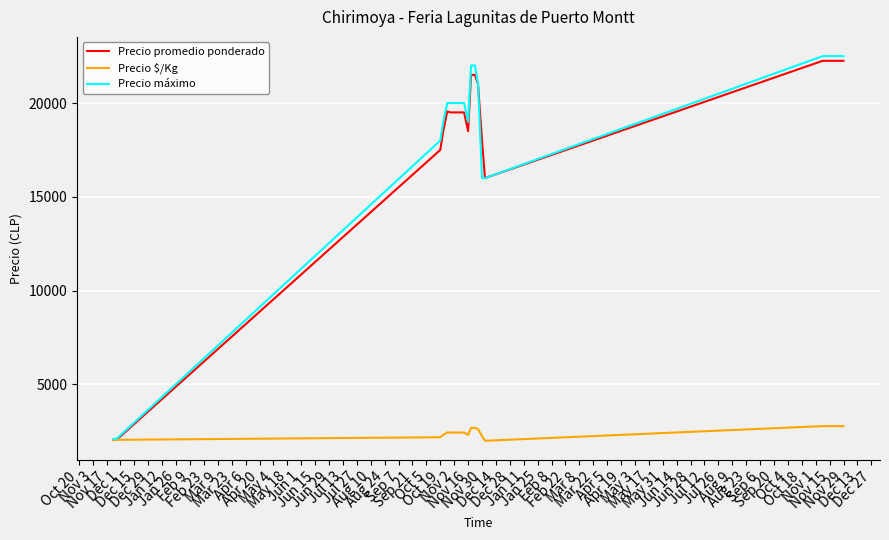

Which series has the widest spread of values?

Precio máximo